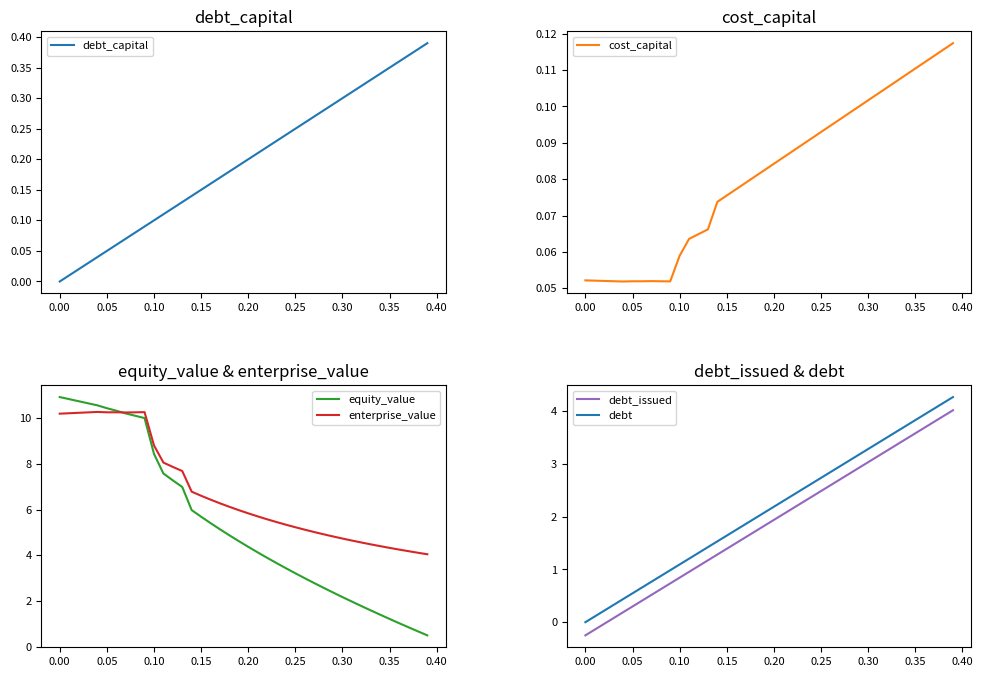

What is the lowest value of the equity_value series?

0.5